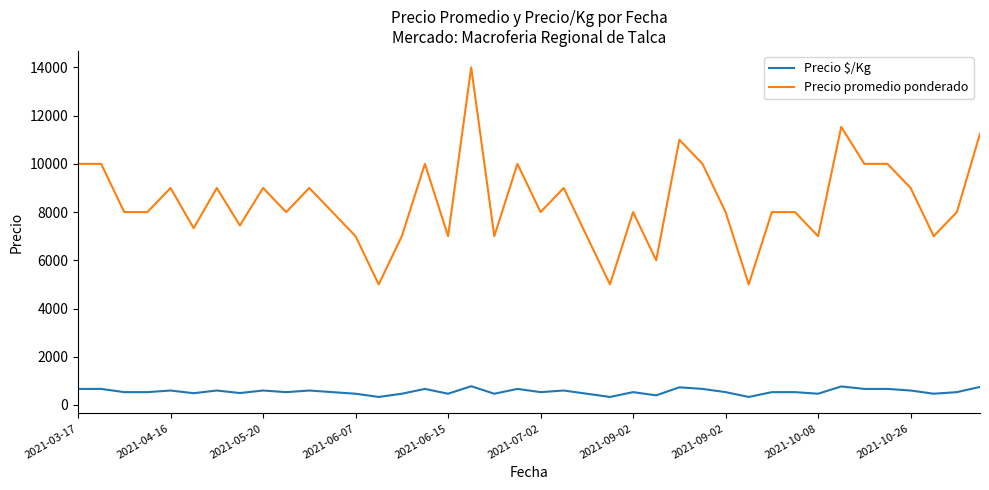

True or false: Precio $/Kg and Precio promedio ponderado cross at least once.

False